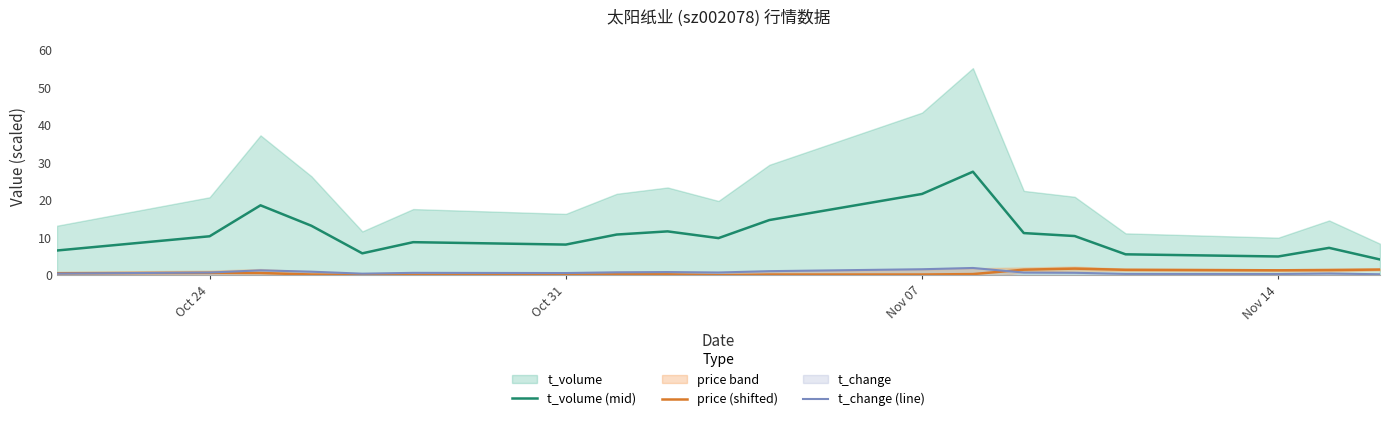

Read the t_change (line) value at Oct 31.

0.6